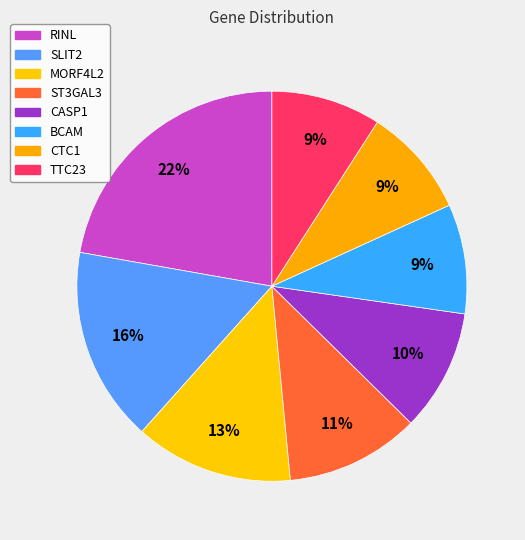

To the nearest percent, what is the combined percentage of CTC1 and BCAM?

18%